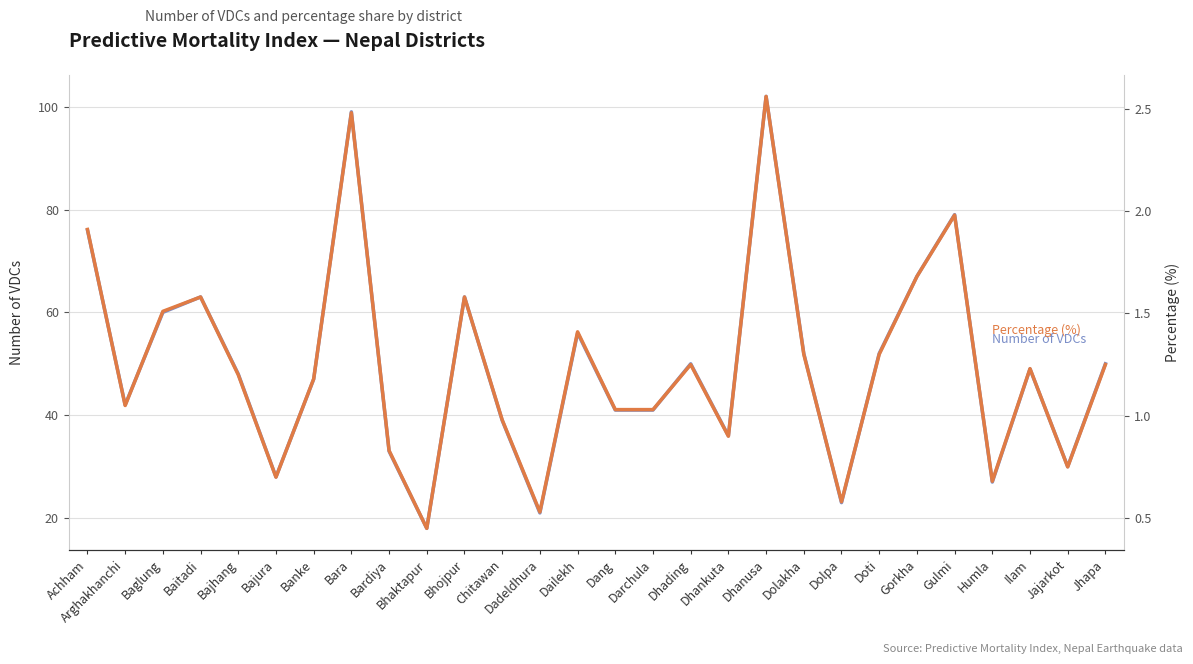

Where is the first local minimum for Percentage (%)?

Arghakhanchi